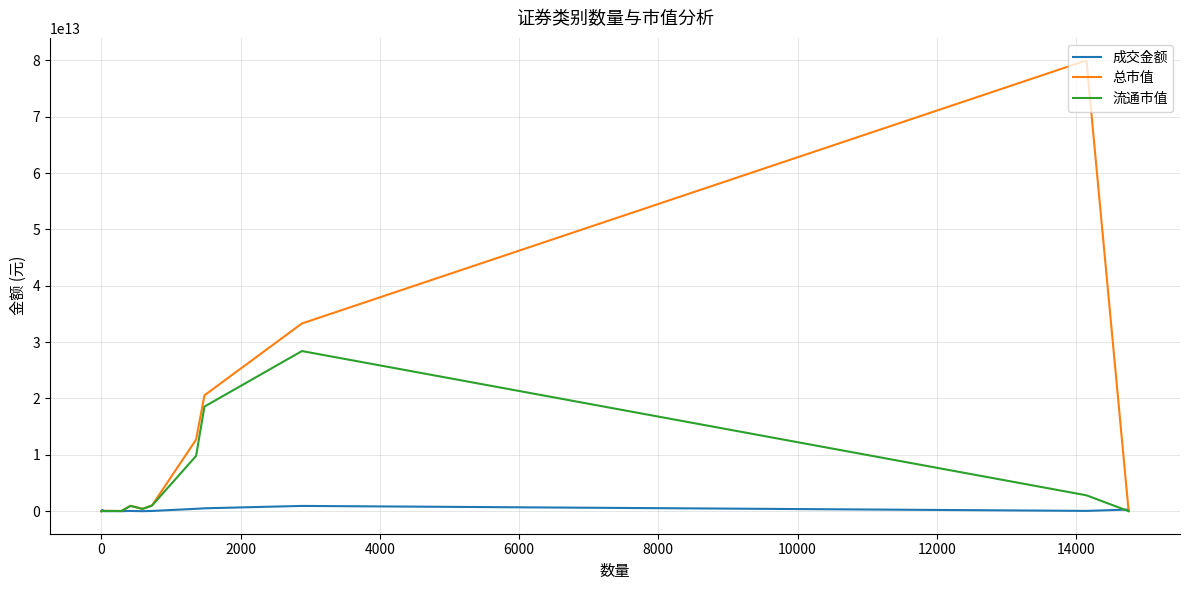

Rank the series by their maximum value, from lowest to highest.

成交金额, 流通市值, 总市值